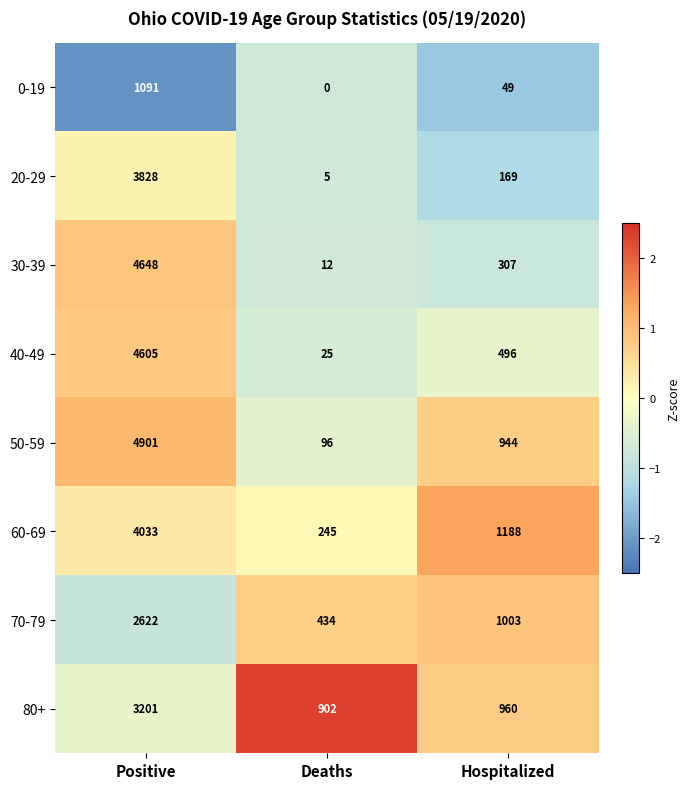

What is the sum of the 20-29 values at Deaths and Hospitalized?

174